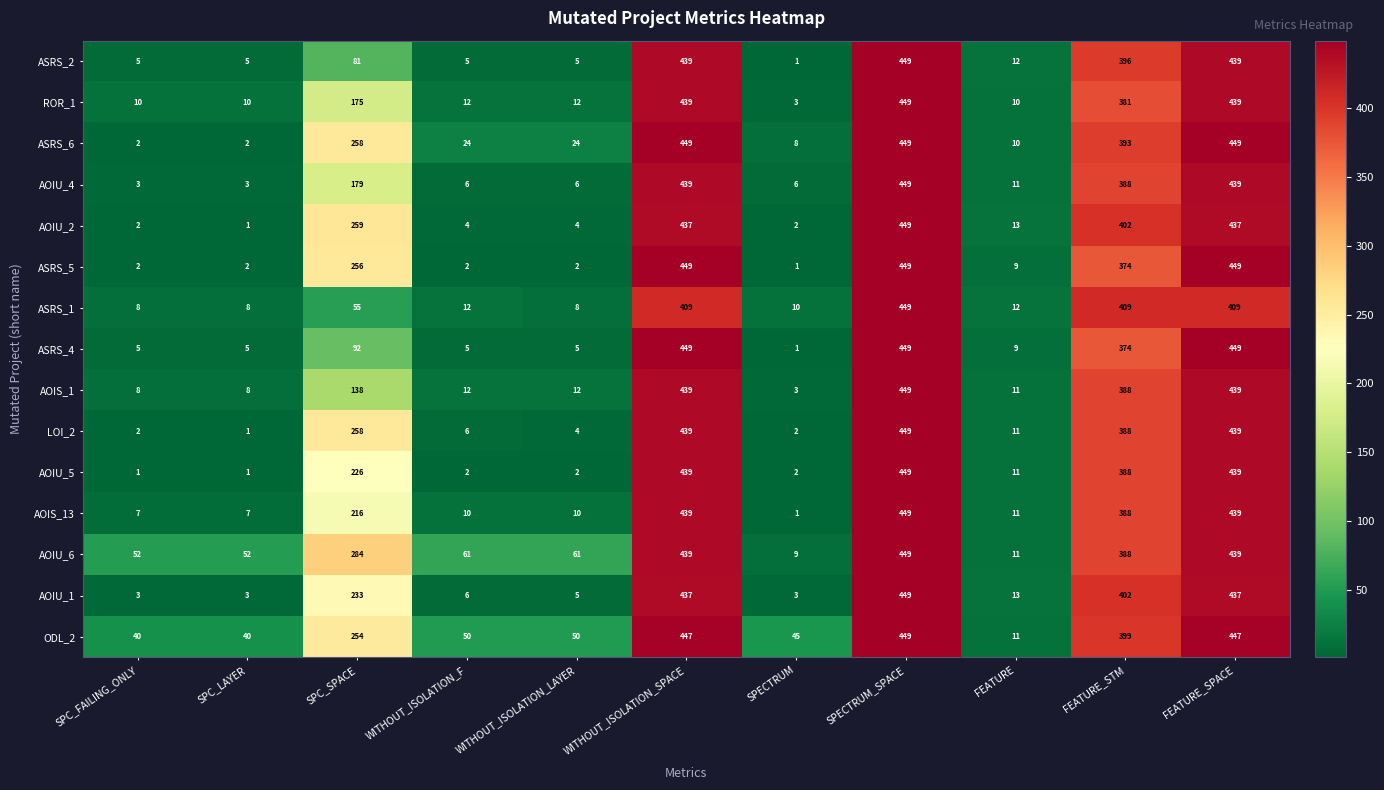

What is the difference between the maximum and minimum values in the ASRS_1 series?

441